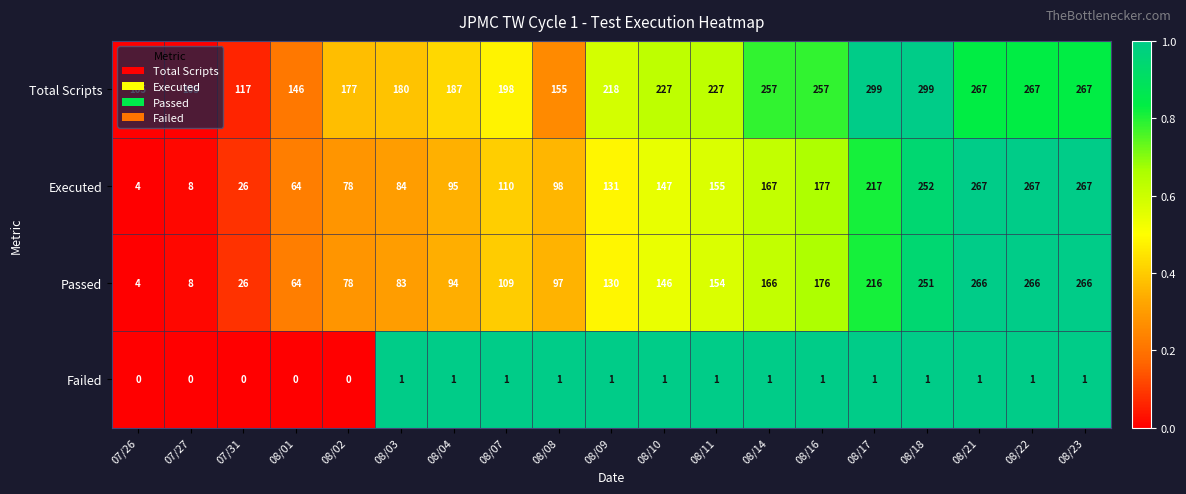

What is the difference between the Executed values at 08/03 and 08/10?

63